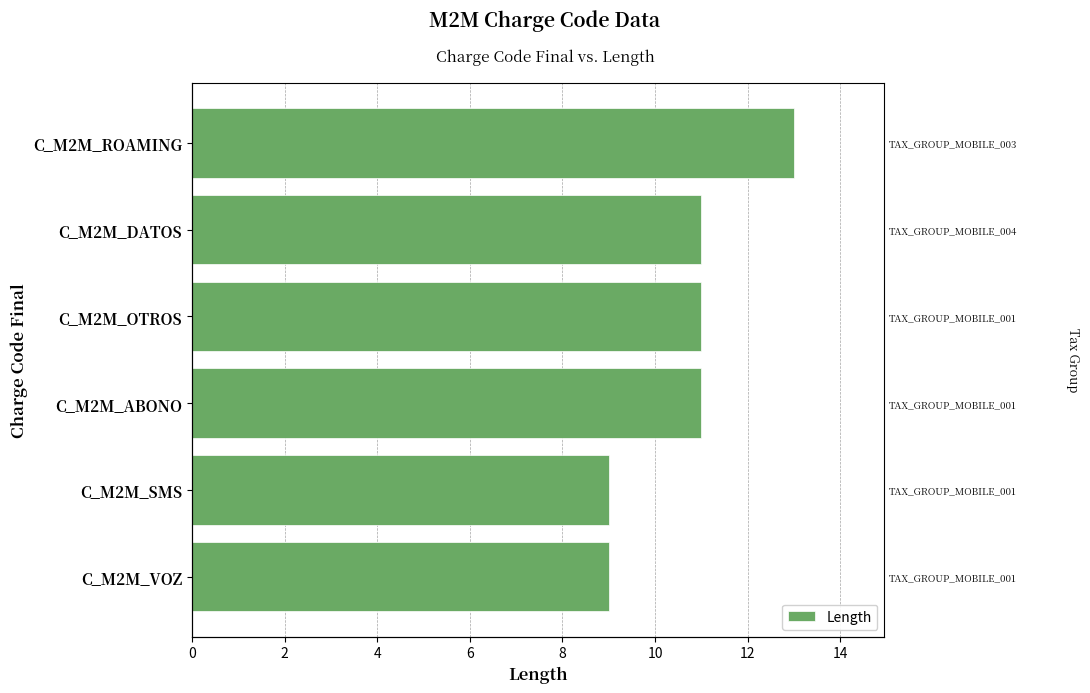

How many data points does each series have?

6